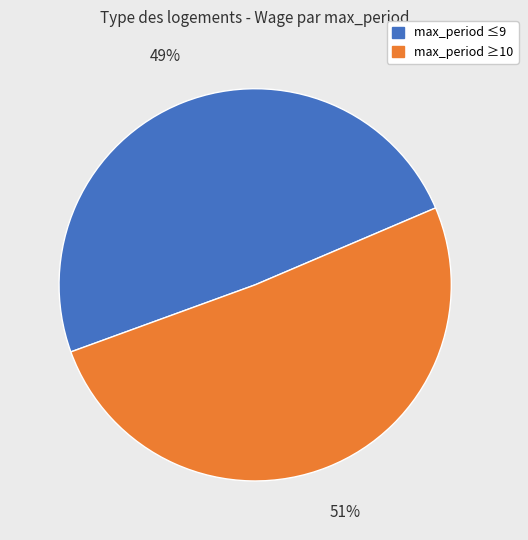

Does any single category account for the majority?

Yes